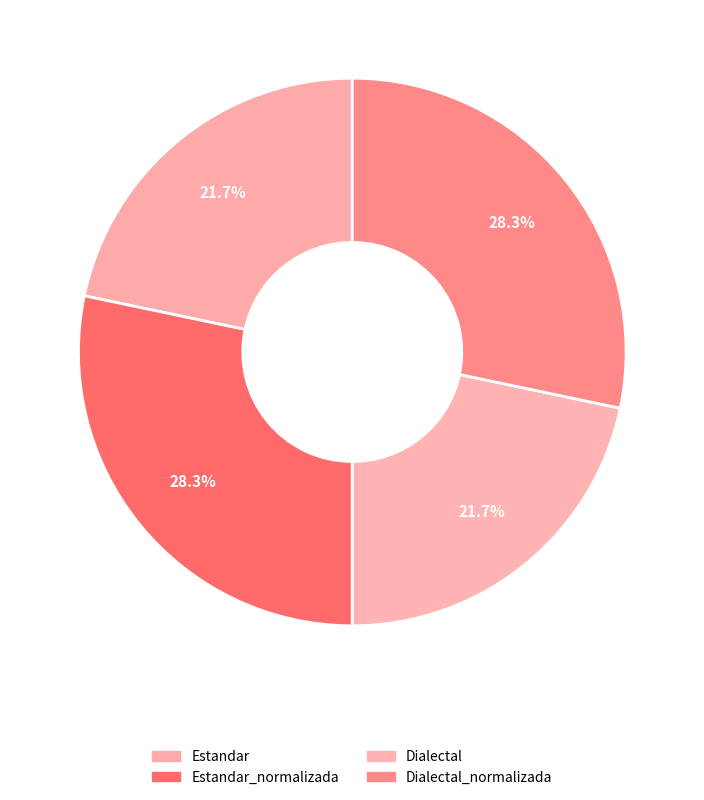

True or false: Estandar accounts for 8% of the total.

False